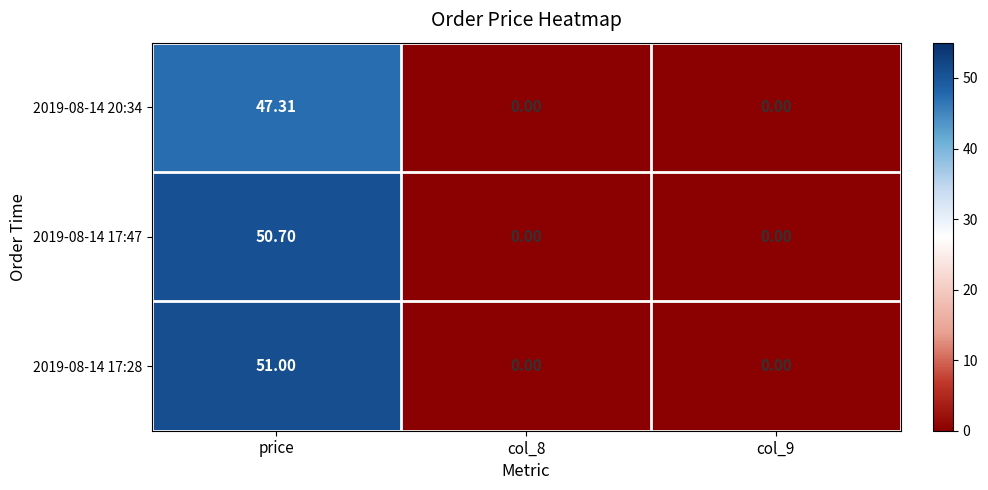

Which category has the highest value across all series?

price